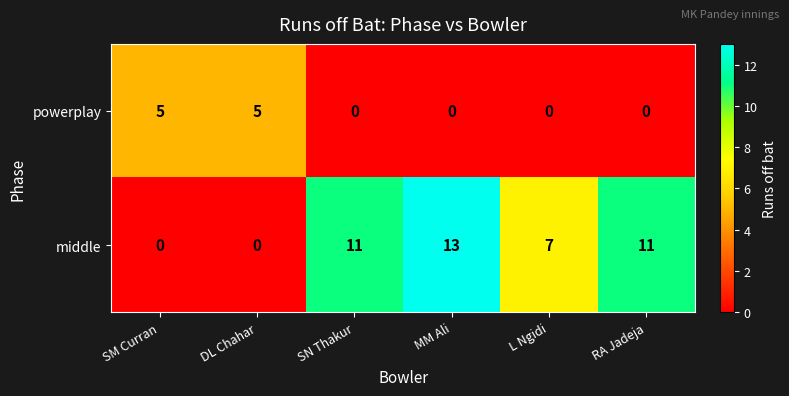

Reading left to right, what are all the values shown in this chart?

powerplay: 5	5	0	0	0	0
middle: 0	0	11	13	7	11